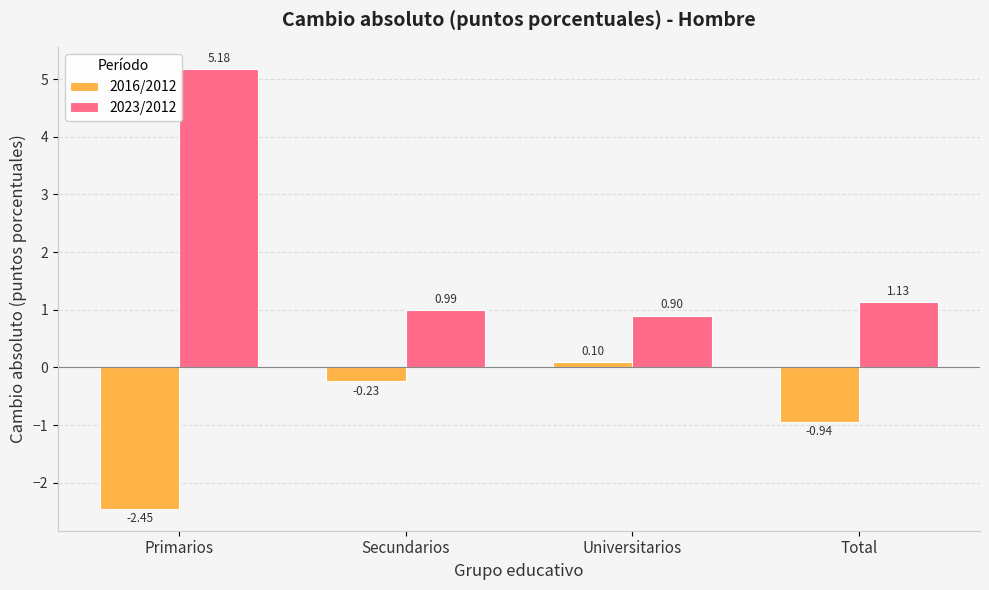

Are the bars horizontal?

No